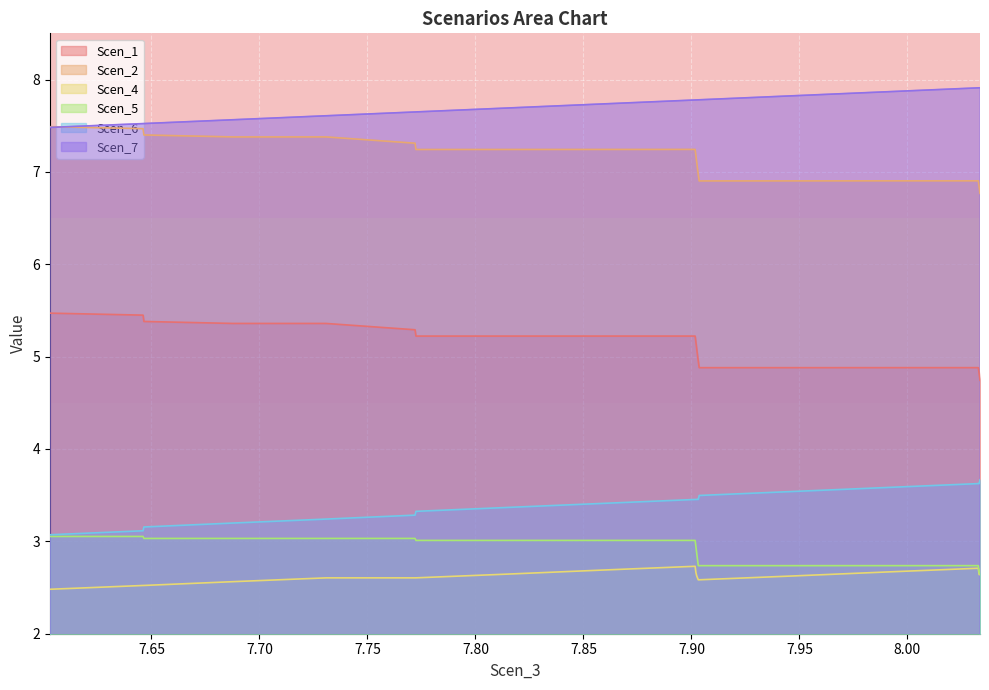

True or false: Scen_6 and Scen_2 intersect in this chart.

False